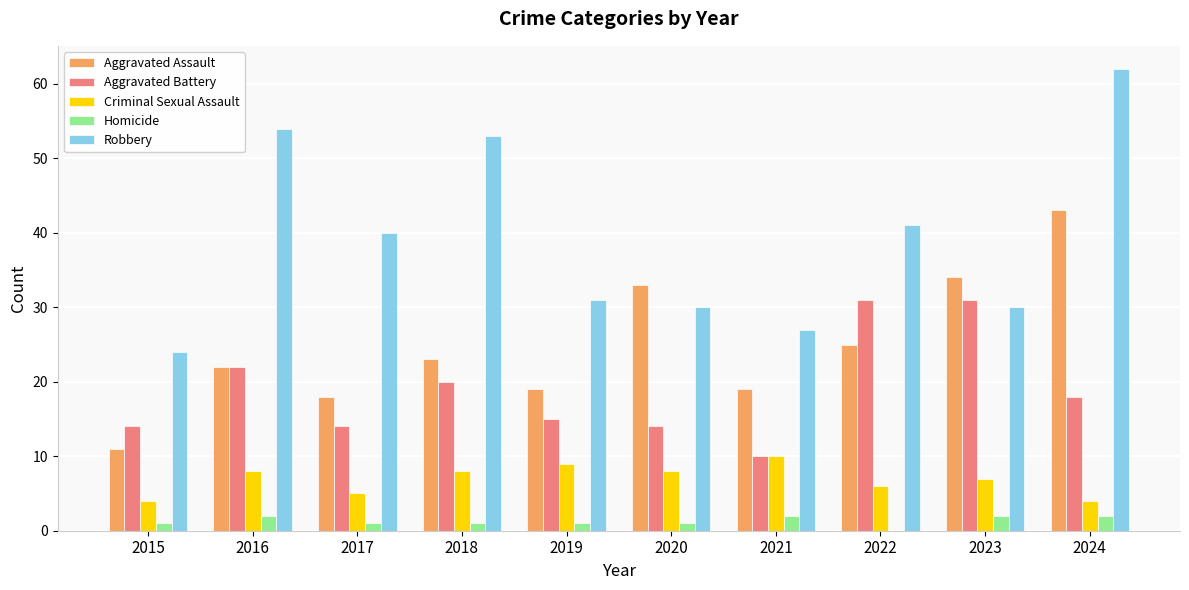

Reading left to right, transcribe all the data shown in this chart.

Aggravated Assault: 2015=11	2016=22	2017=18	2018=23	2019=19	2020=33	2021=19	2022=25	2023=34	2024=43
Aggravated Battery: 2015=14	2016=22	2017=14	2018=20	2019=15	2020=14	2021=10	2022=31	2023=31	2024=18
Criminal Sexual Assault: 2015=4	2016=8	2017=5	2018=8	2019=9	2020=8	2021=10	2022=6	2023=7	2024=4
Homicide: 2015=1	2016=2	2017=1	2018=1	2019=1	2020=1	2021=2	2022=0	2023=2	2024=2
Robbery: 2015=24	2016=54	2017=40	2018=53	2019=31	2020=30	2021=27	2022=41	2023=30	2024=62